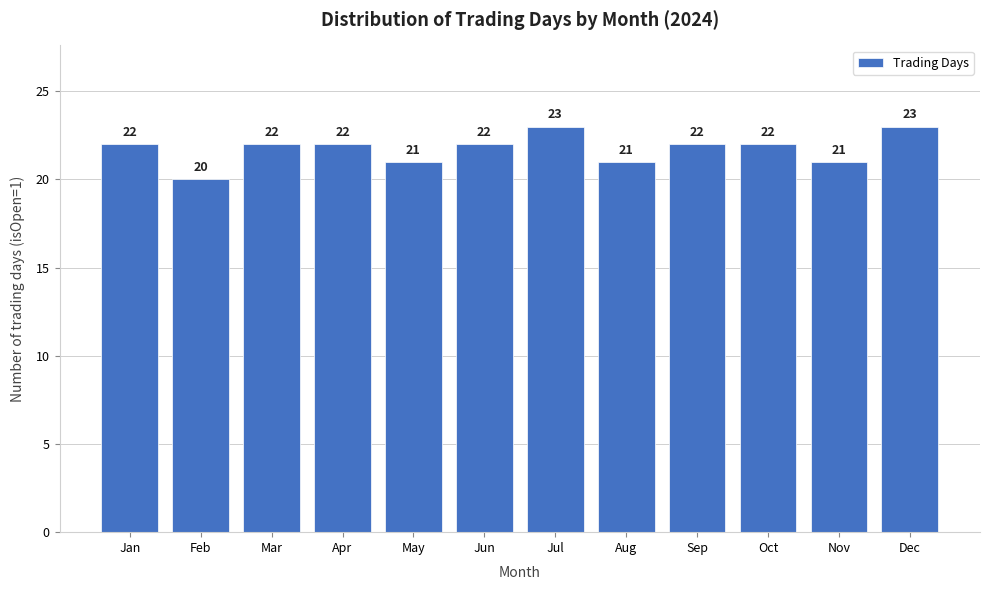

Reading left to right, list all the values displayed in this chart.

Jan=22	Feb=20	Mar=22	Apr=22	May=21	Jun=22	Jul=23	Aug=21	Sep=22	Oct=22	Nov=21	Dec=23